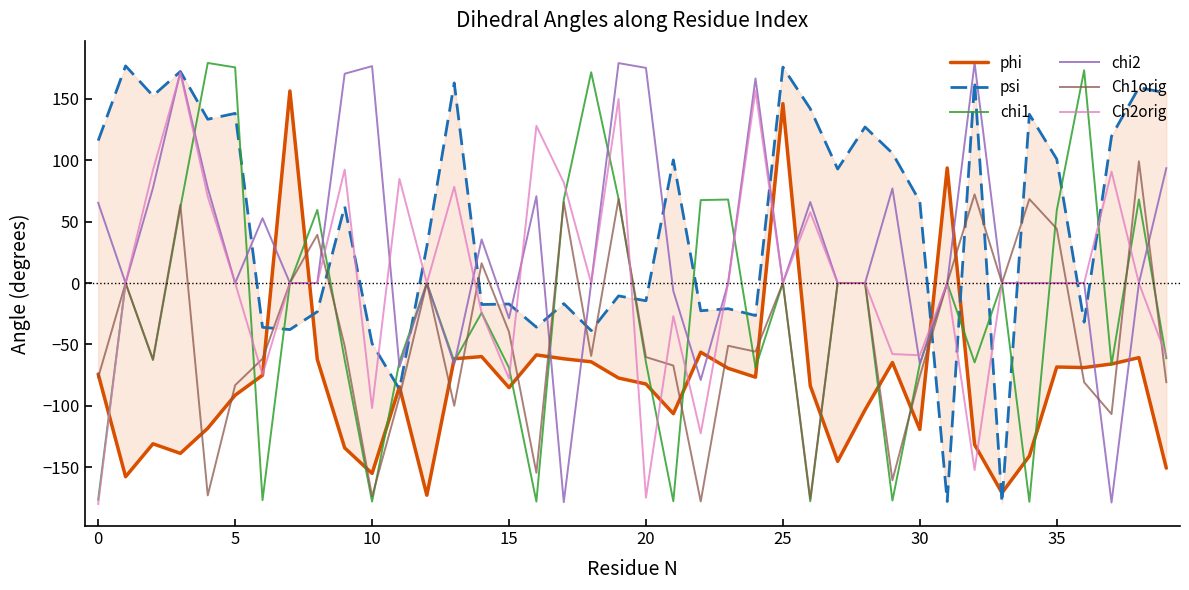

Which series has the largest range (max minus min)?

chi2